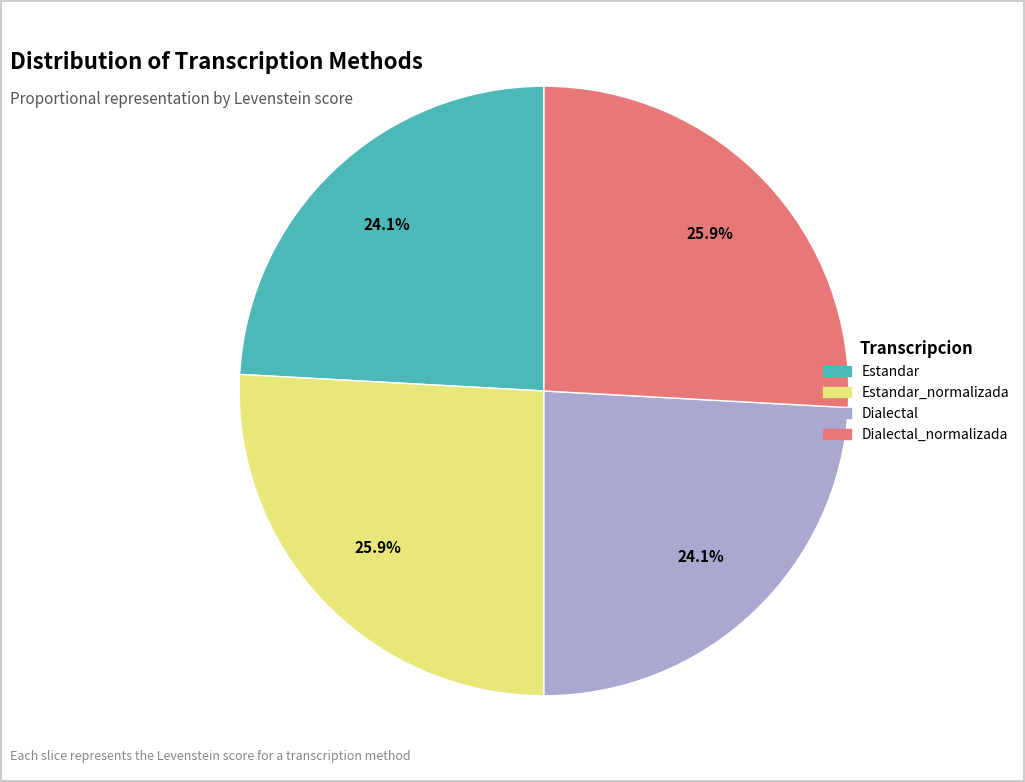

Does any single category account for the majority?

No